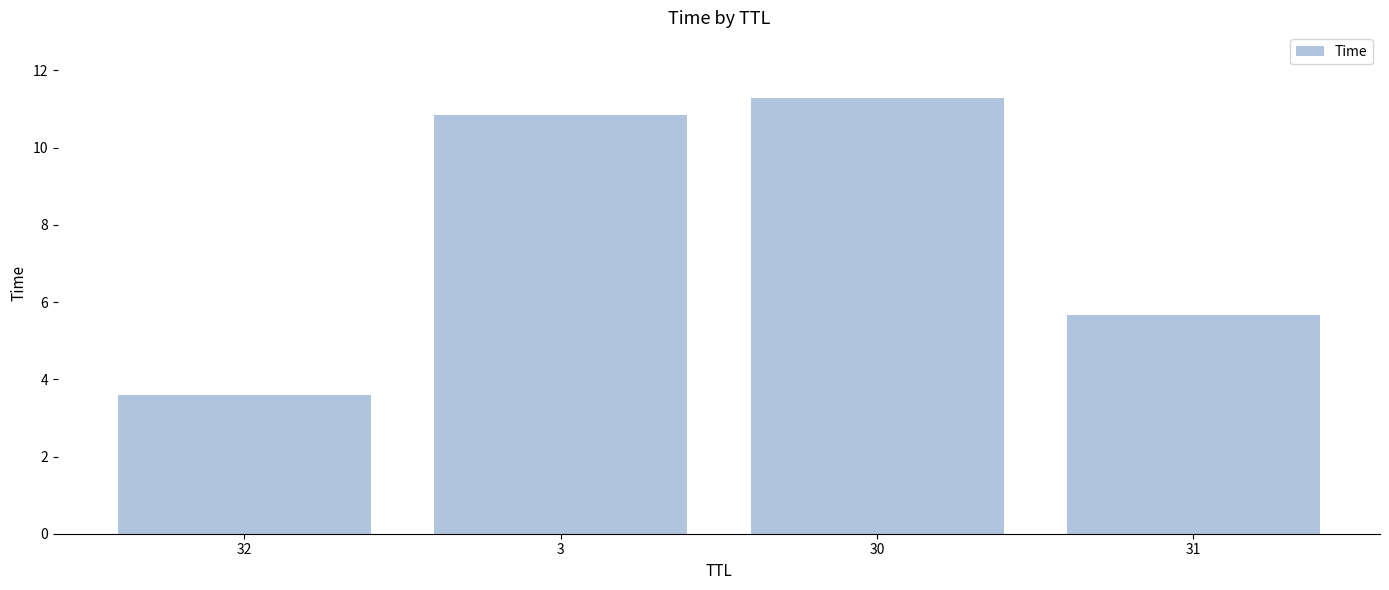

List the labels in order of value, largest first.

30, 3, 31, 32